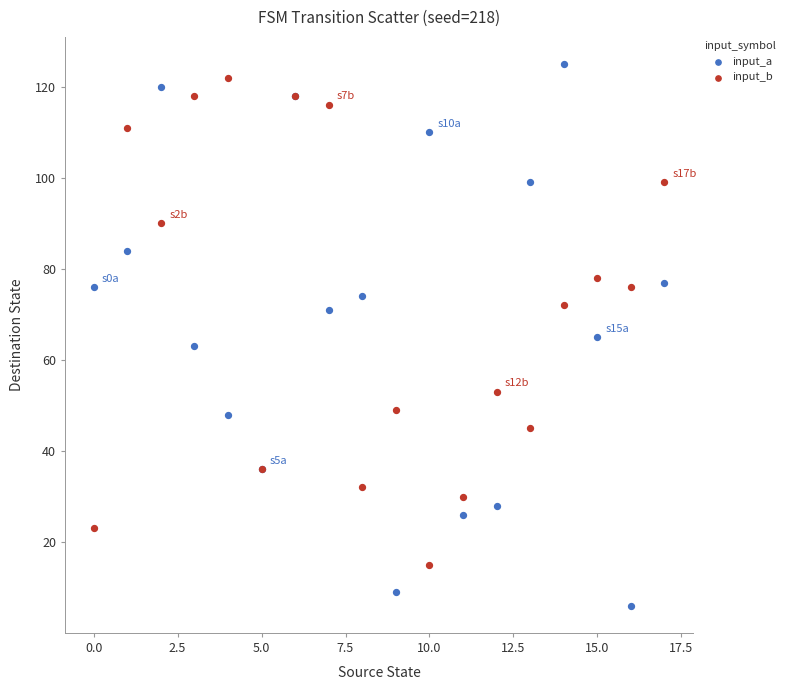

Which series has the widest spread of Y values?

input_a